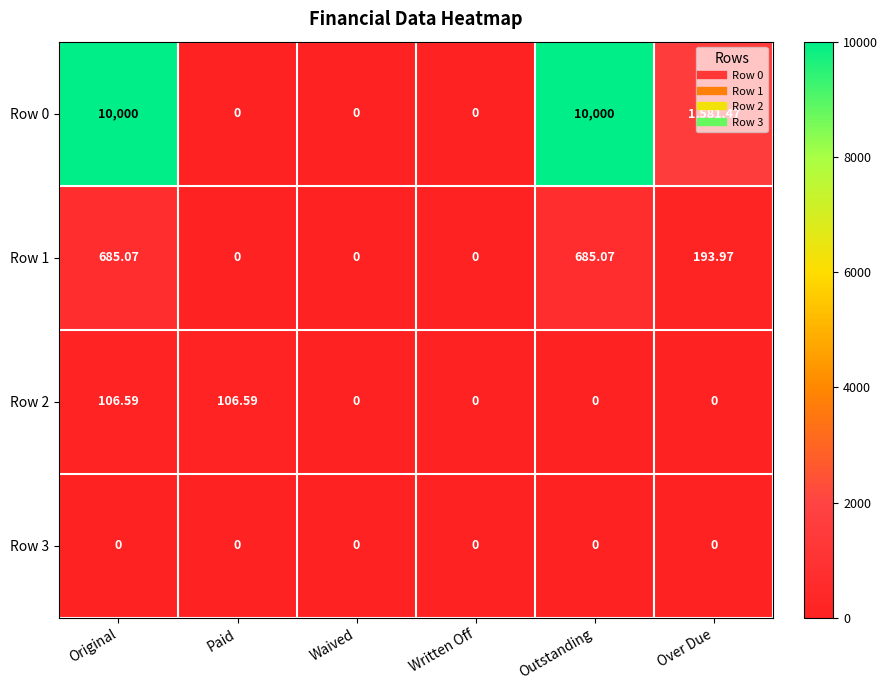

At which category is the sum across all series the highest?

Original